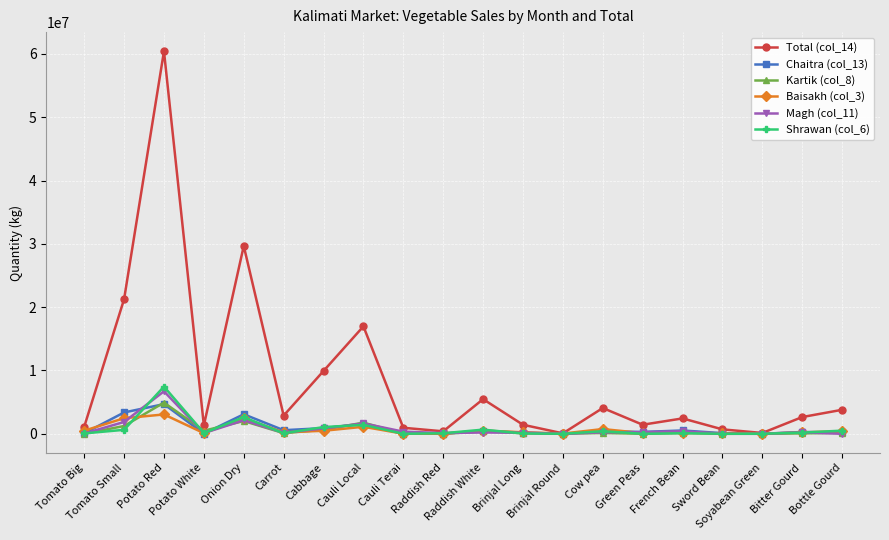

What is the maximum value shown in the chart?

60435822